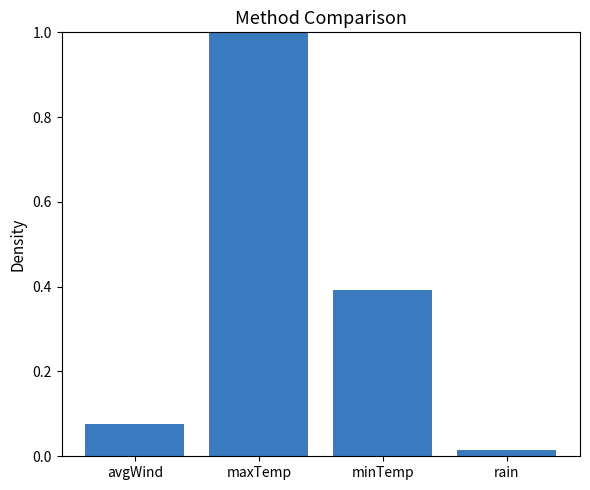

The chart shows a value of 0.4 at minTemp. True or false?

True